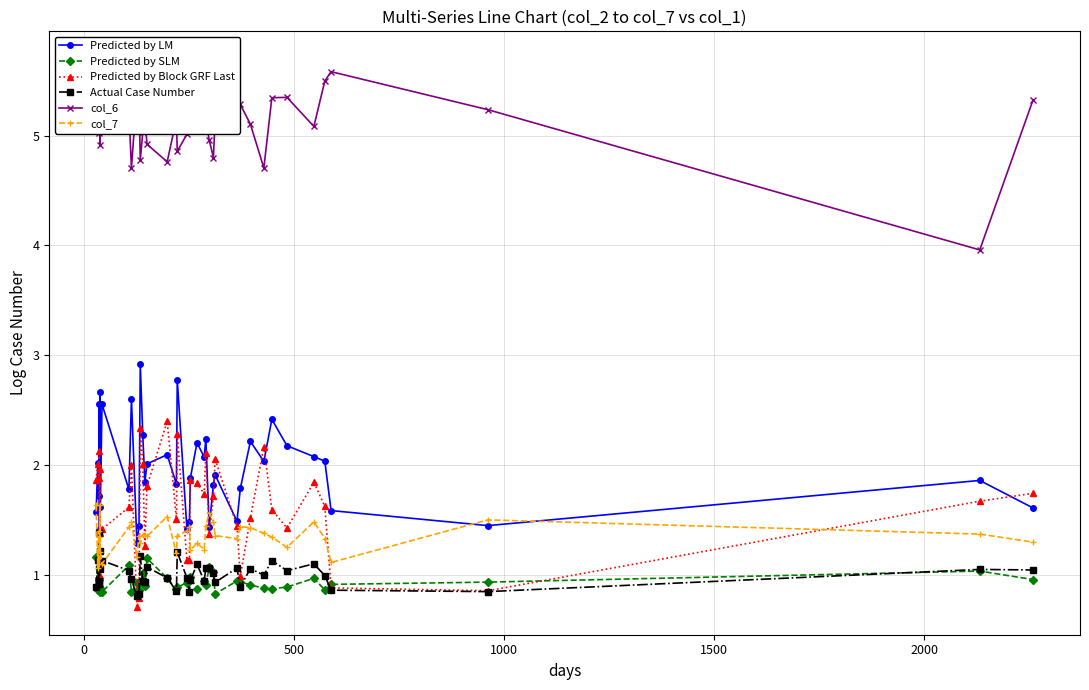

What is the highest value of the Predicted by LM series?

2.9